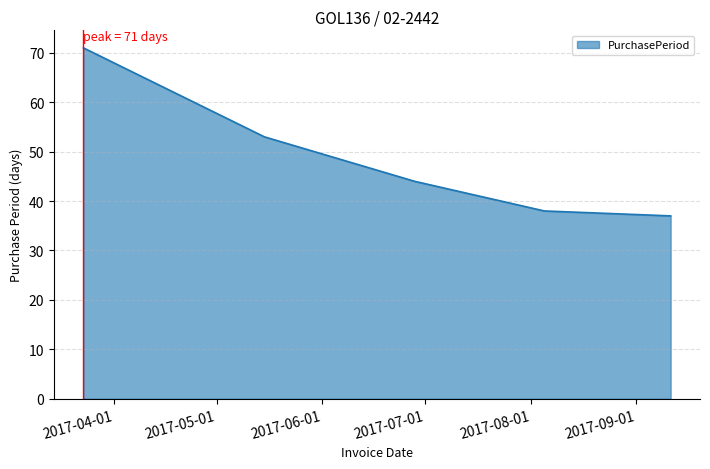

What is the maximum value shown in the chart?

71